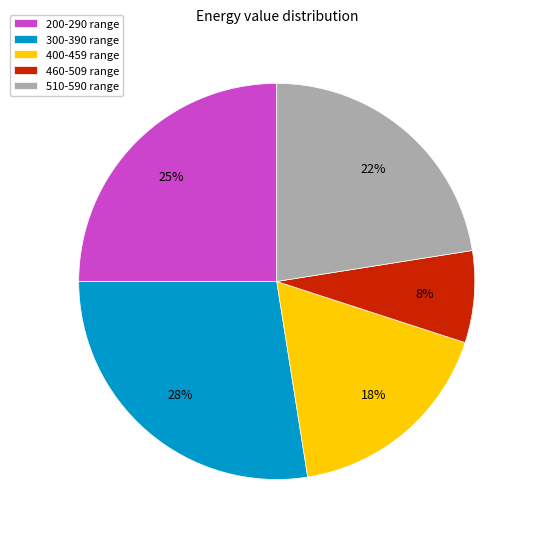

To the nearest percent, what percentage of the pie is 200-290 range?

25%